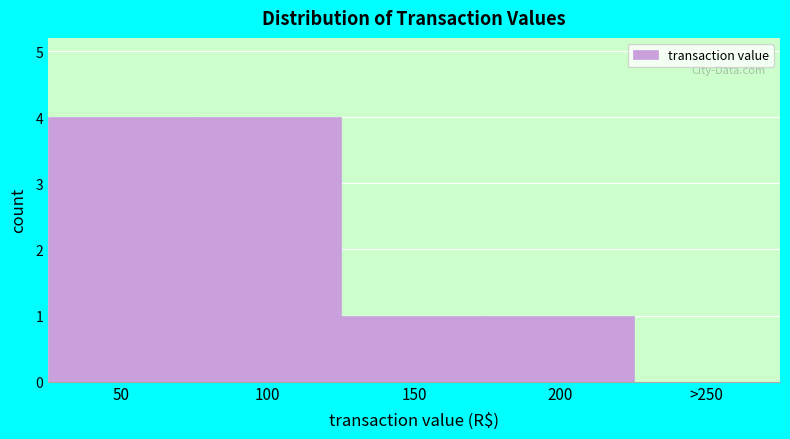

Reading left to right, what are all the values shown in this chart?

50=4	100=4	150=1	200=1	>250=0